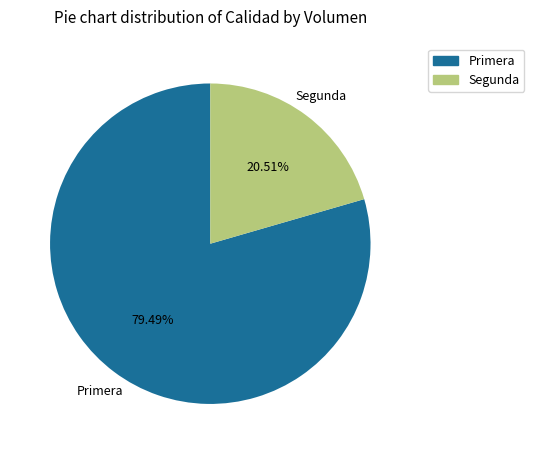

What portion of the pie excludes Primera?

20.5%